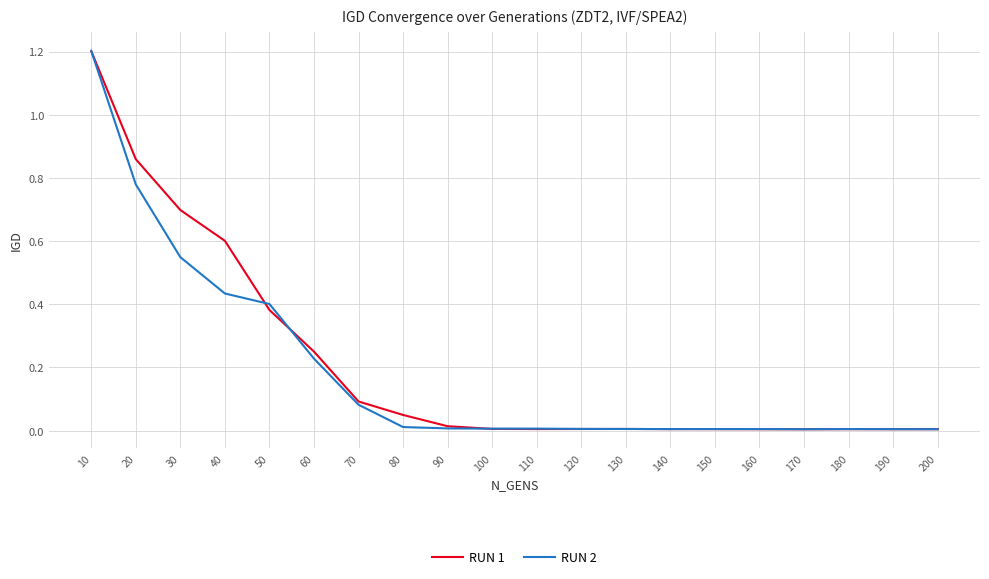

The RUN 1 series shows 0.0 at 200. True or false?

True